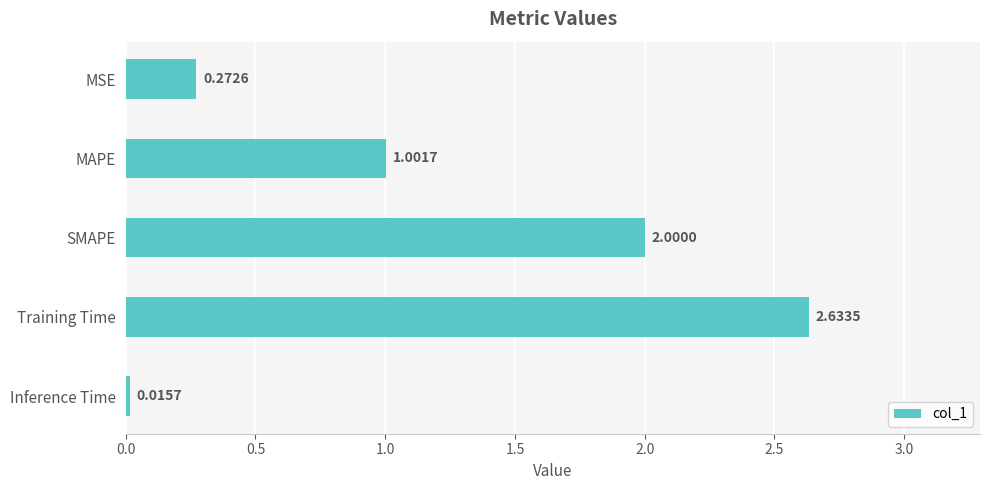

What is the label of the 4th bar from the bottom?

MAPE